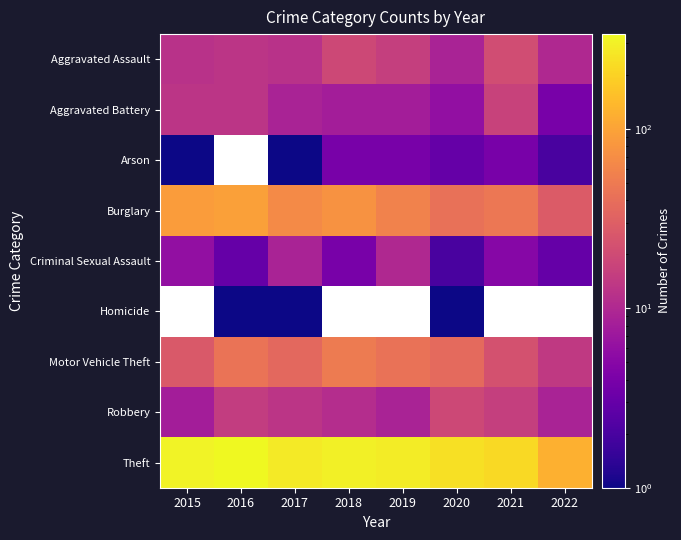

Count the number of data series in this chart.

9